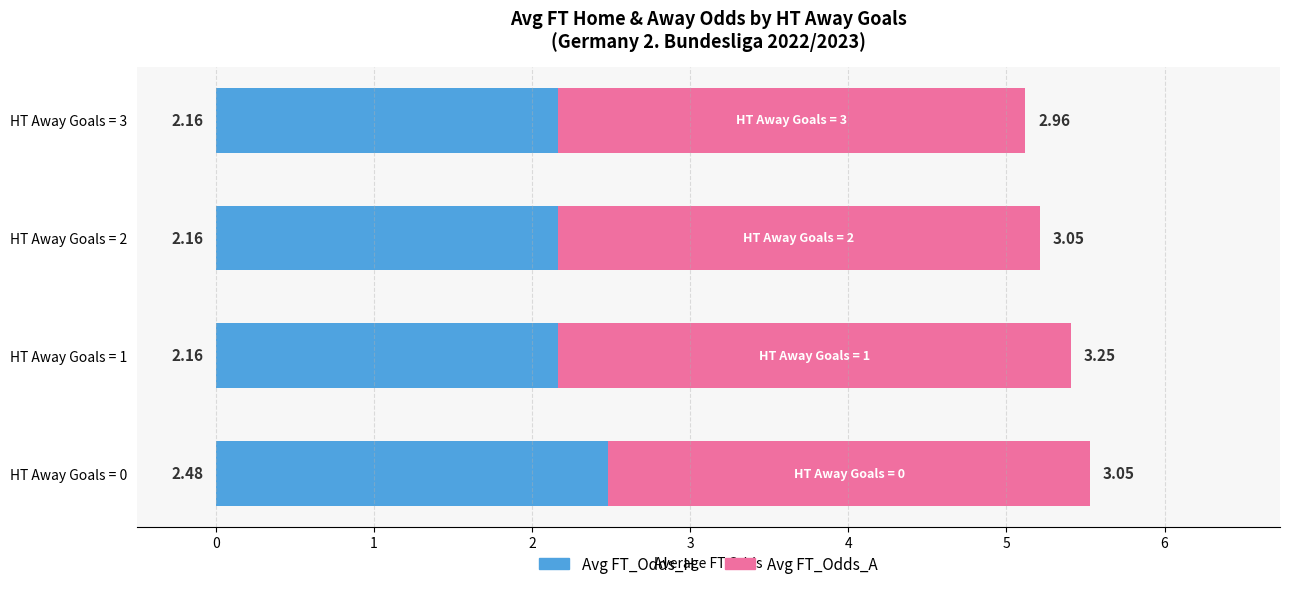

What is the total value across all series at HT Away Goals = 3?

5.1